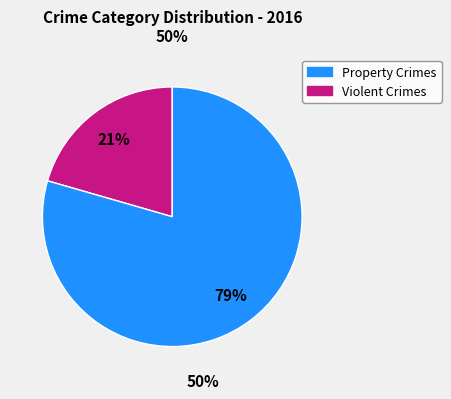

Is there any slice that represents more than half of the pie?

Yes